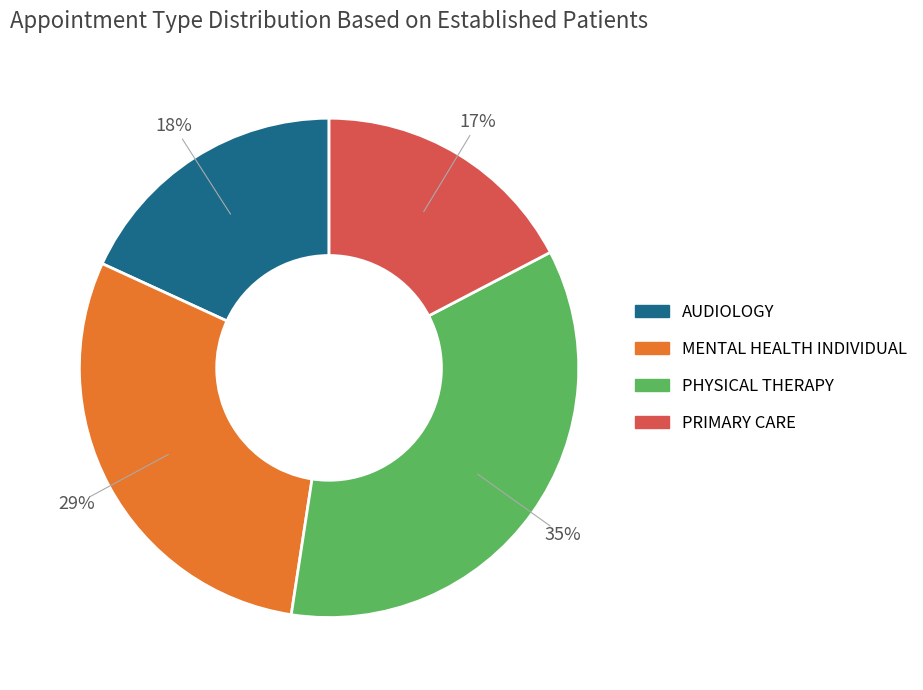

Rank the categories by value from highest to lowest.

PHYSICAL THERAPY, MENTAL HEALTH INDIVIDUAL, AUDIOLOGY, PRIMARY CARE